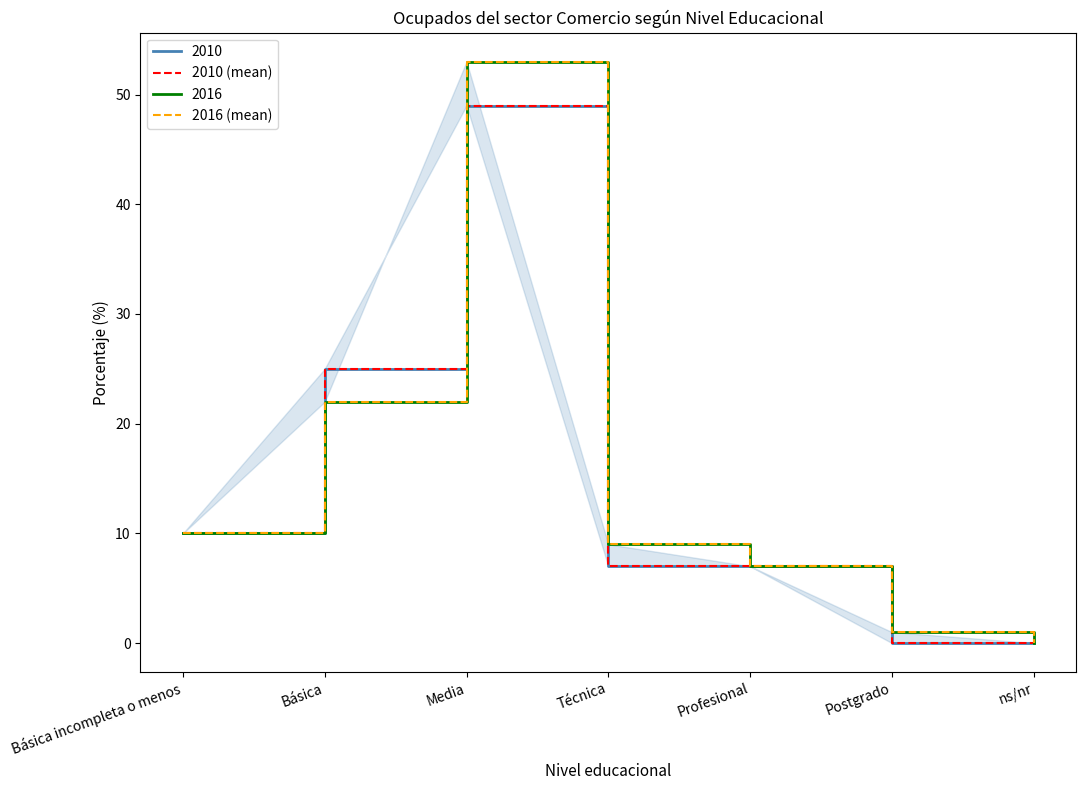

How many data points does each series have?

7